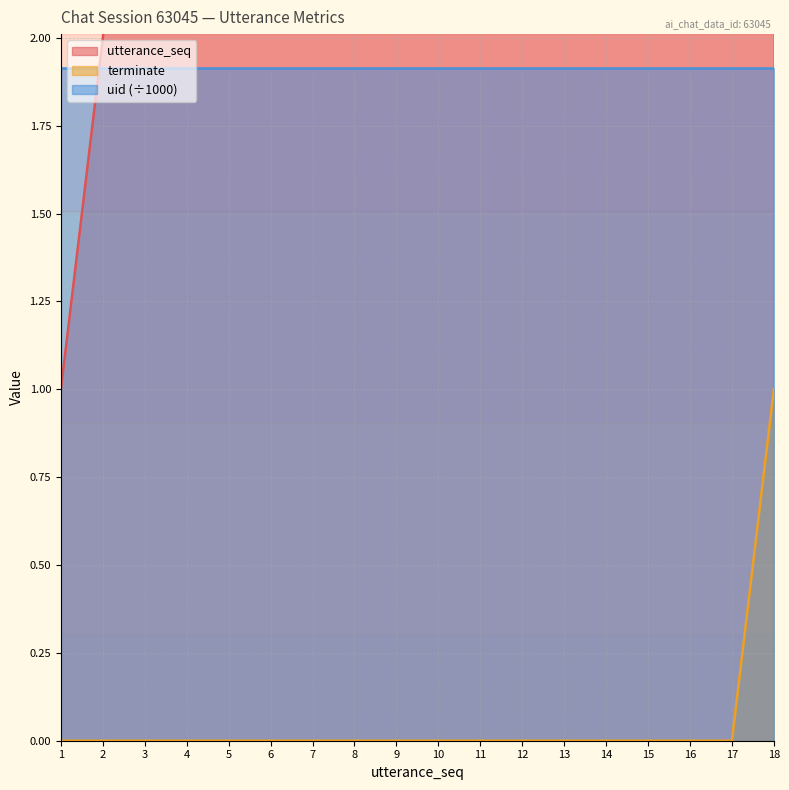

Is it true that terminate equals 0 at 1?

True